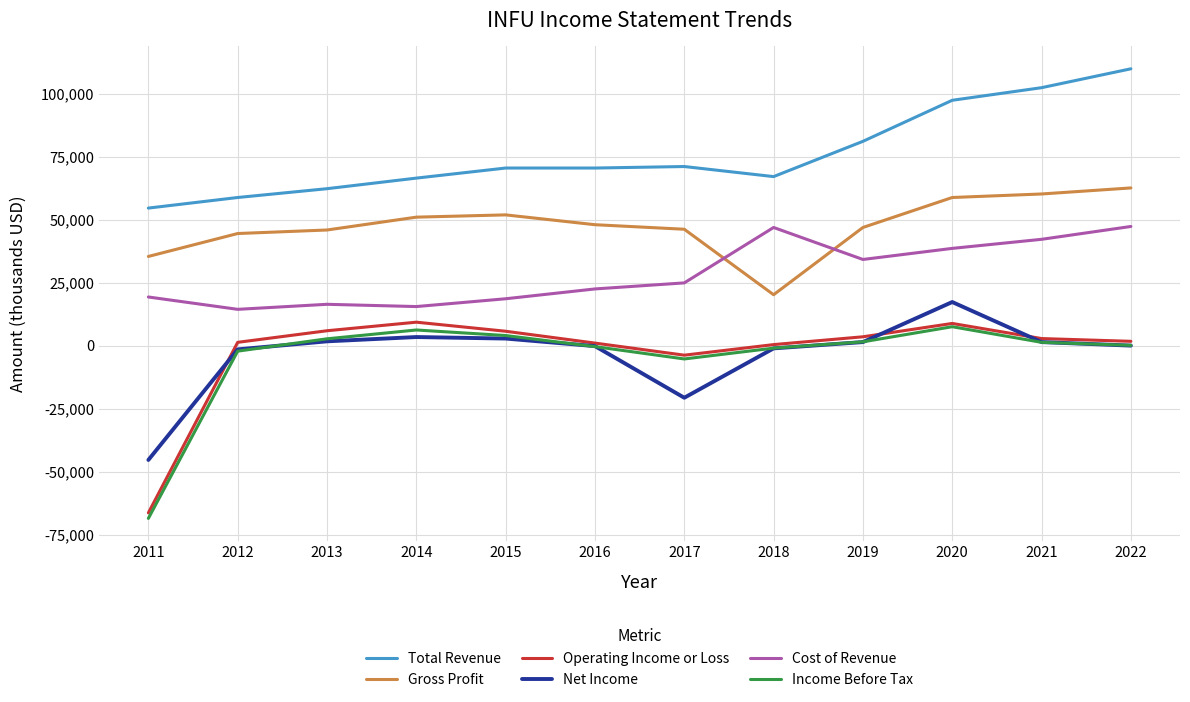

The value of Cost of Revenue at 2016 is 22500. True or false?

True